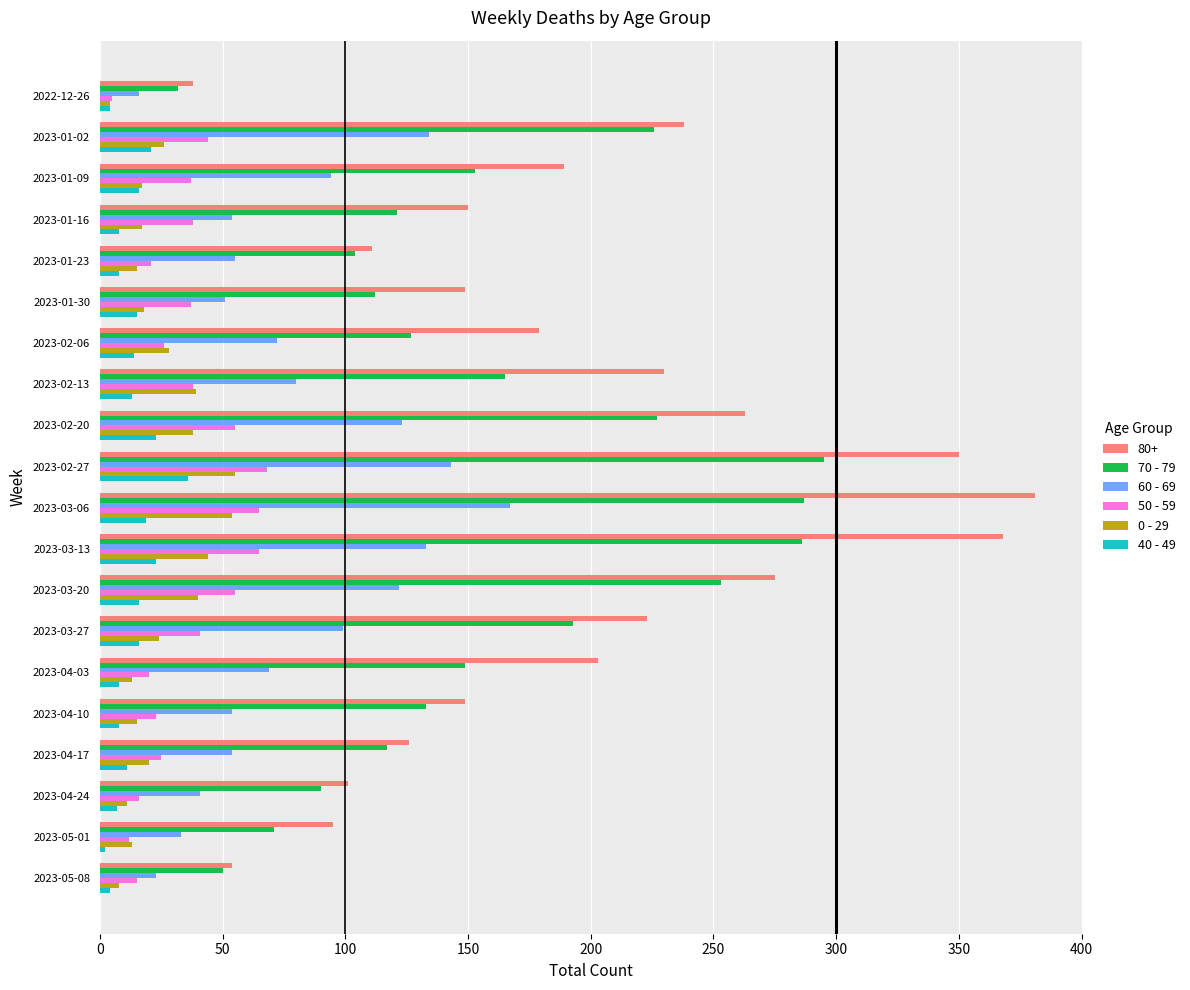

The value of 50 - 59 at 2023-01-09 is 16. True or false?

False